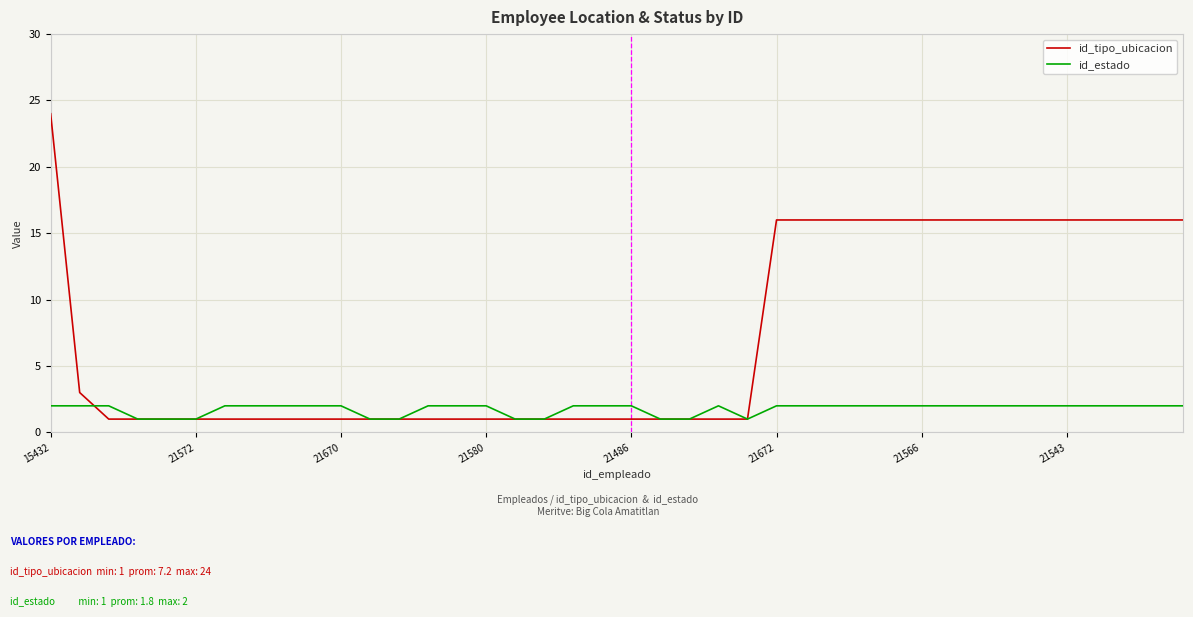

Which series has the widest spread of values?

id_tipo_ubicacion